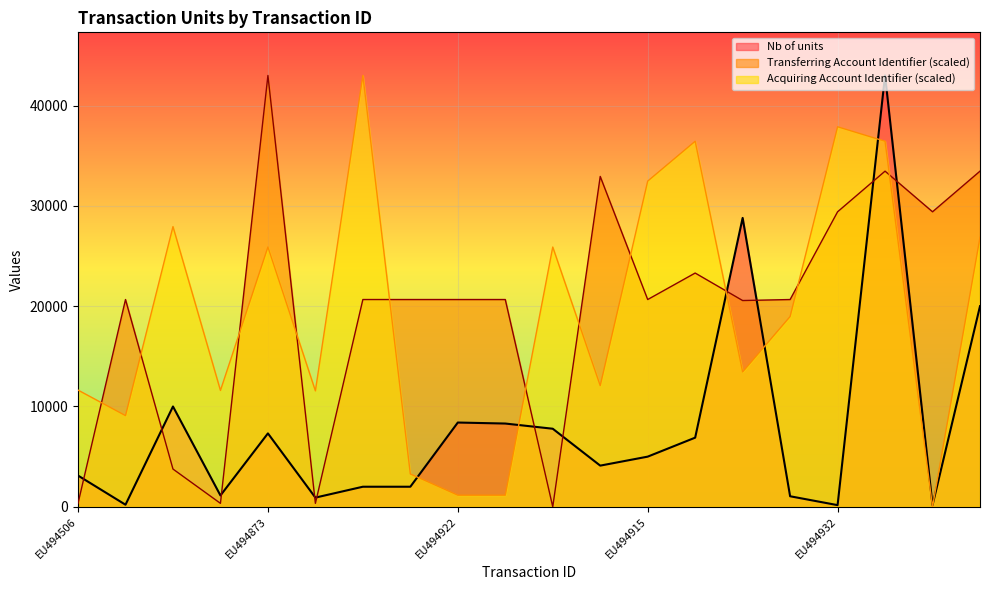

What is the approximate value of Nb of units at EU494624?

7782.0